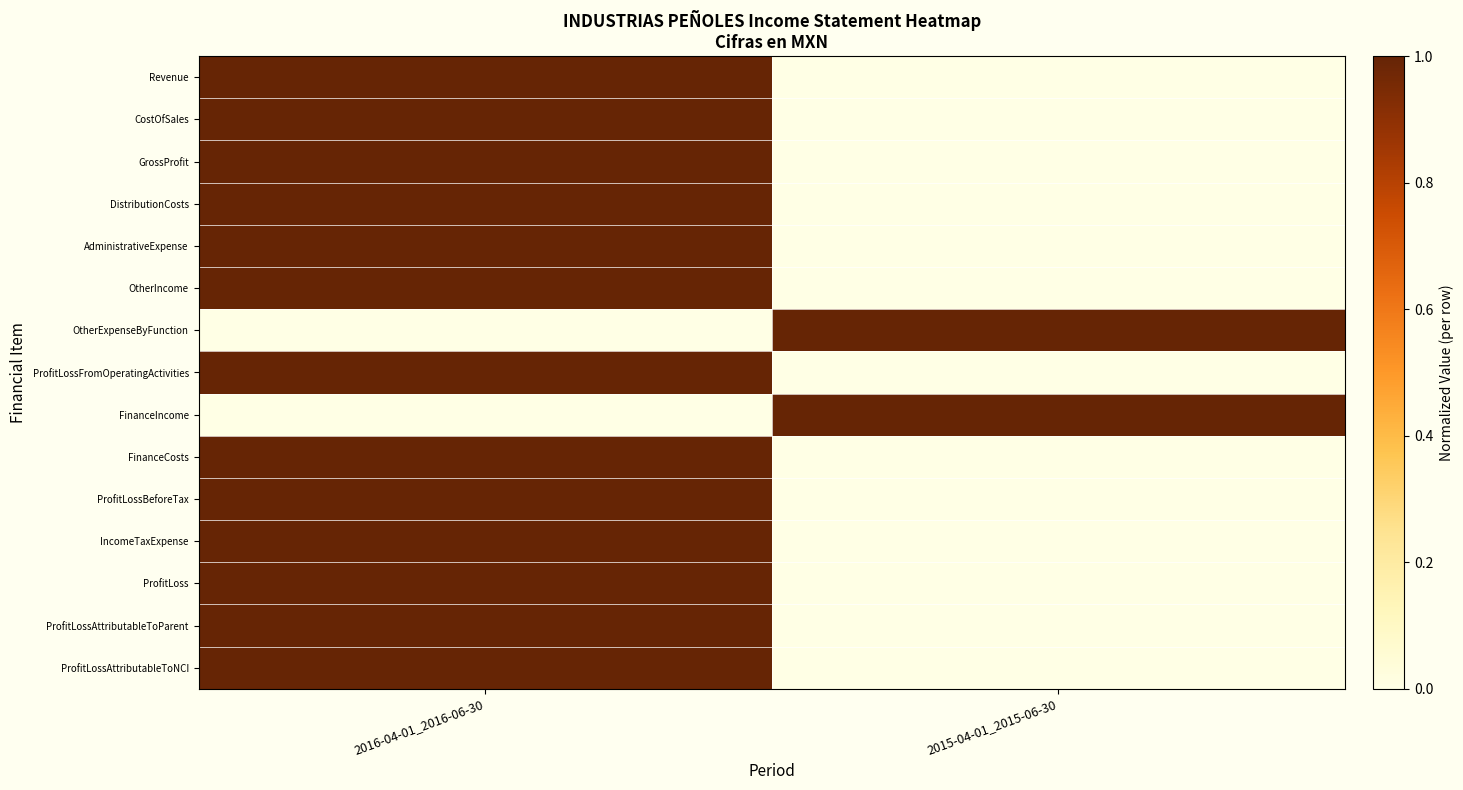

At how many categories does at least one series exceed 0?

2